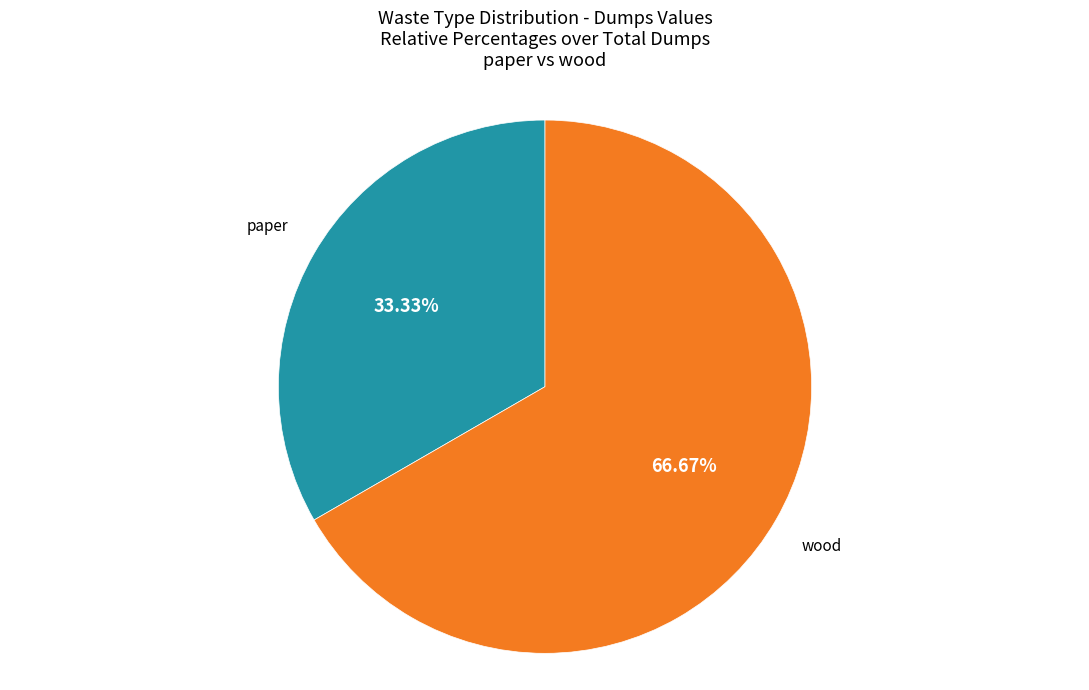

How many slices are in this pie chart?

2